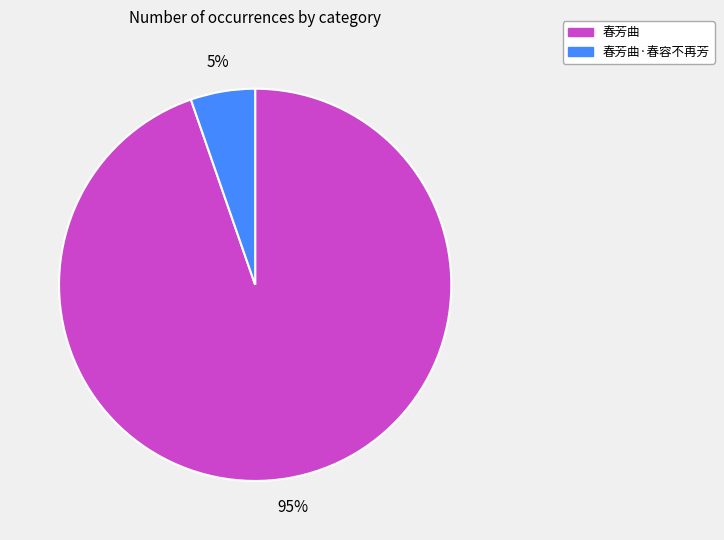

Rank the categories by value from lowest to highest.

春芳曲·春容不再芳, 春芳曲